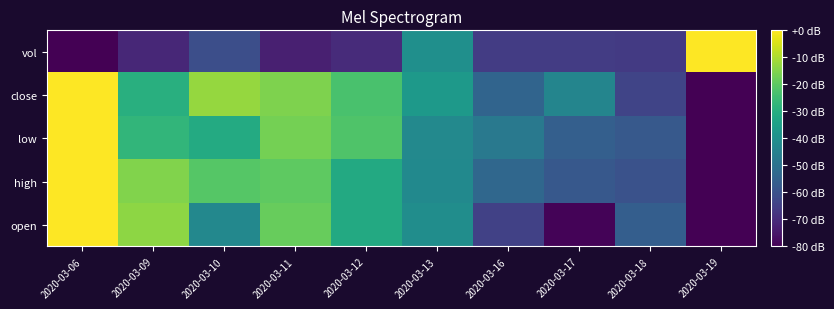

How many data points does each series have?

10